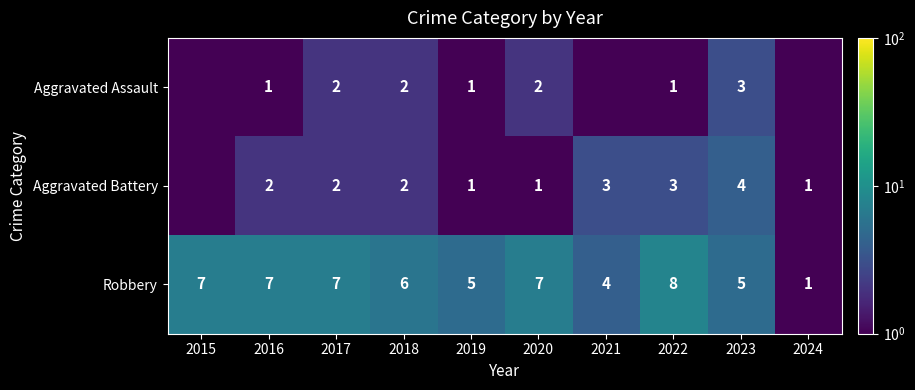

What is the difference between the maximum and minimum values in the Robbery series?

7.0